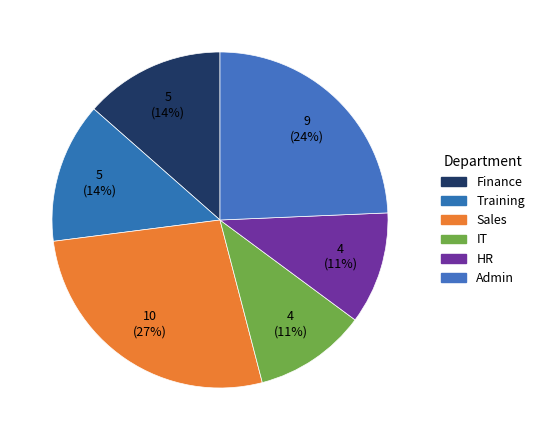

What is the smallest slice in the pie chart?

IT